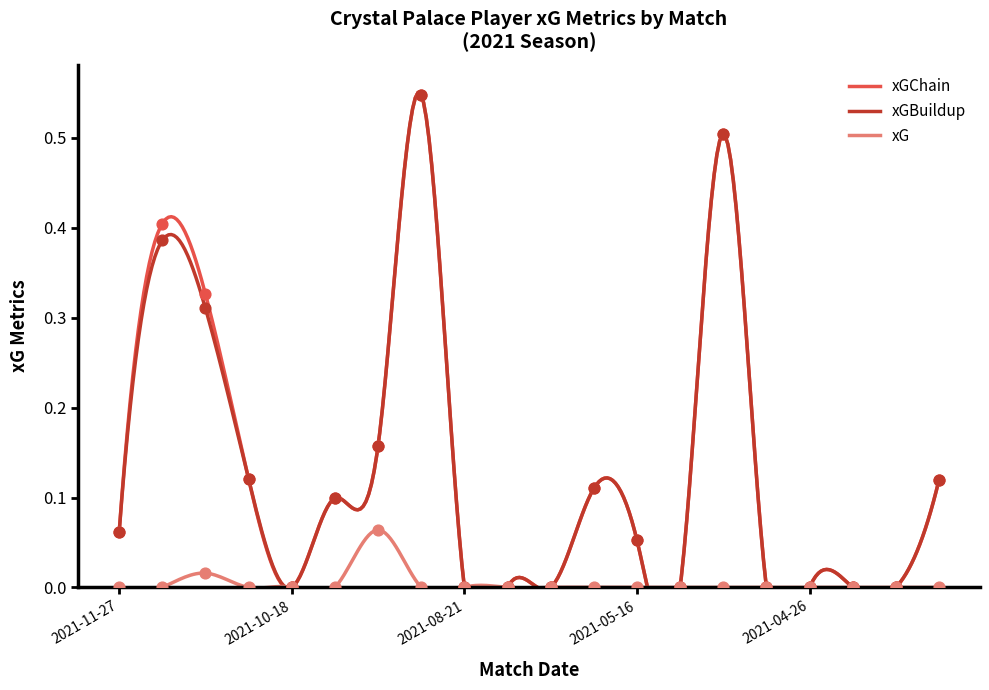

What are all the series names shown in the legend?

xGChain, xGBuildup, xG